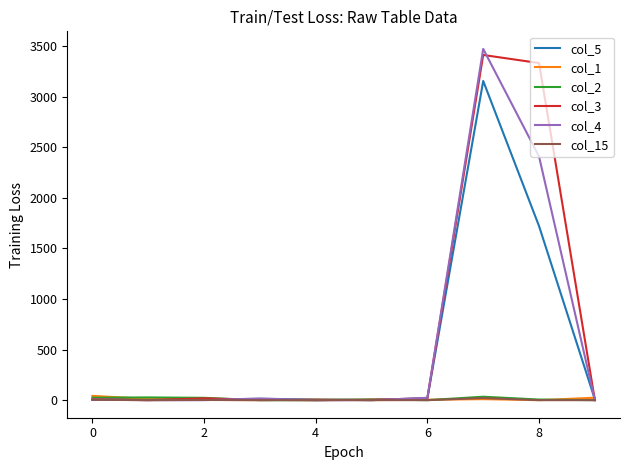

How many lines are shown in the chart?

6